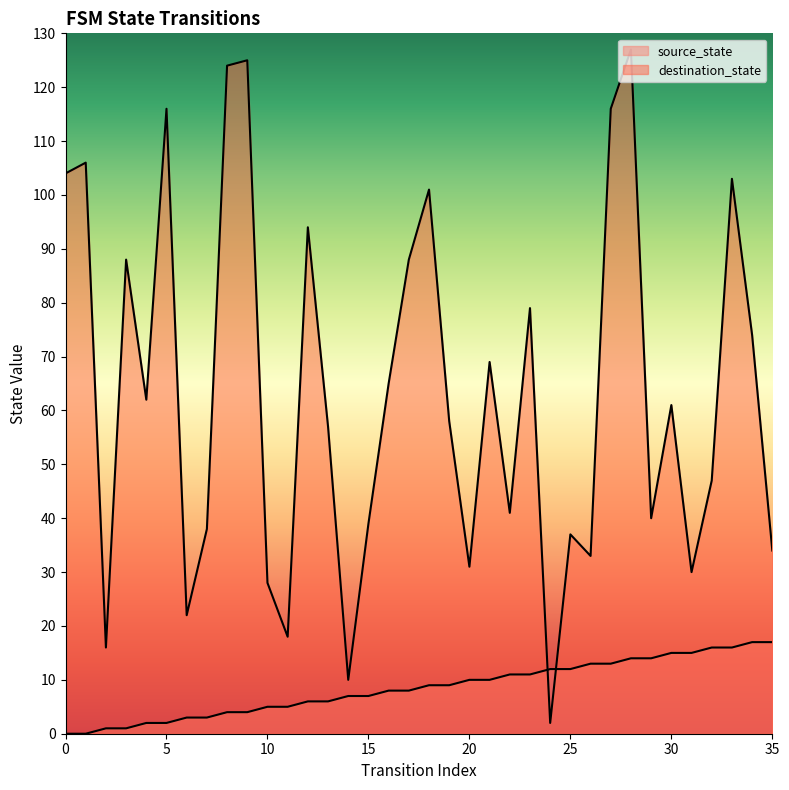

What is the difference between the second highest and minimum values in the destination_state series?

123